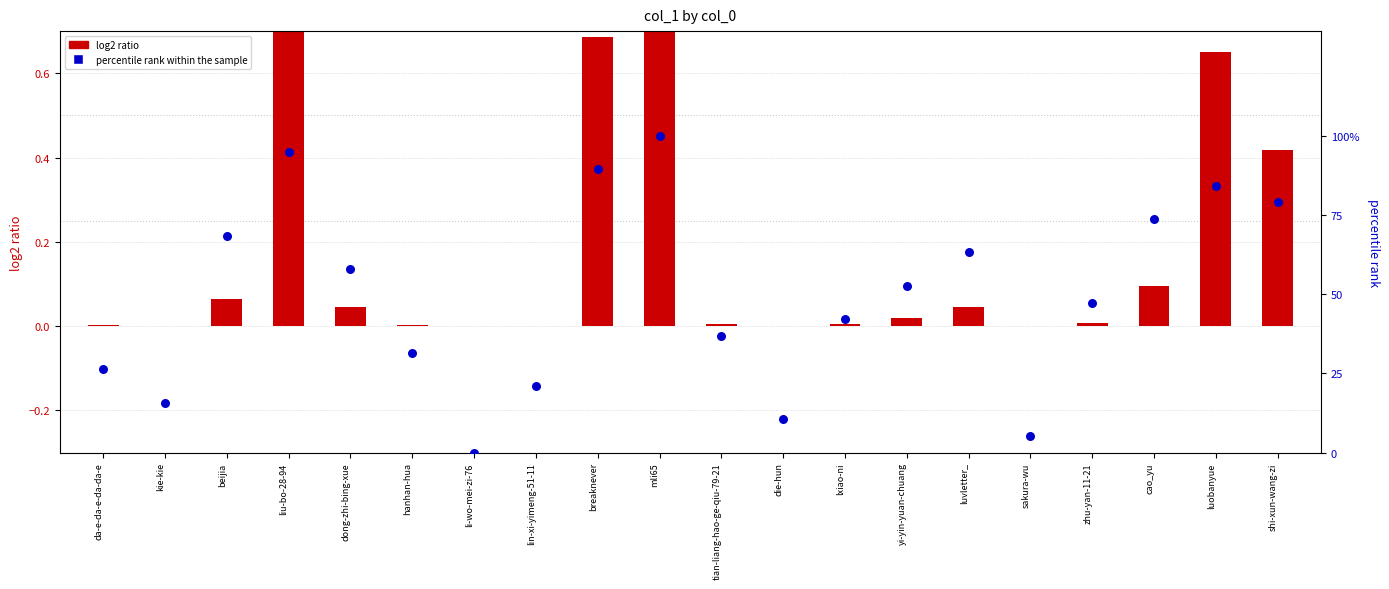

Which series reaches the minimum Y coordinate?

percentile rank within the sample